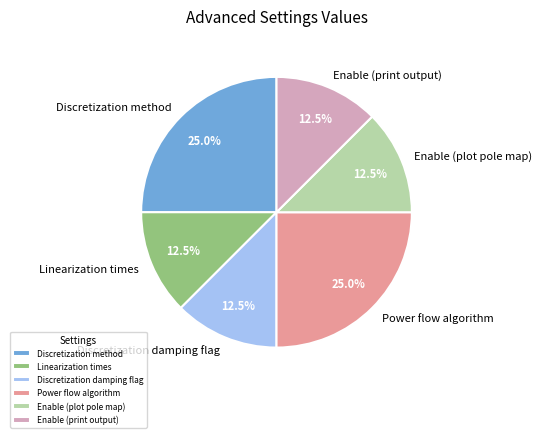

Count the number of slices in the pie.

6